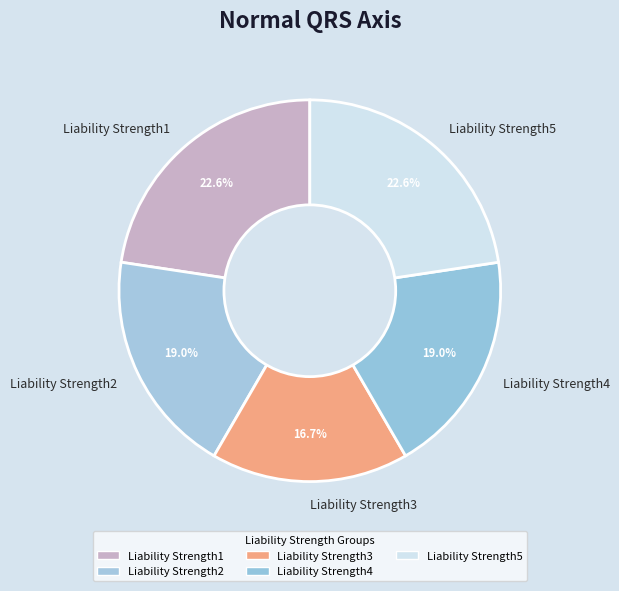

True or false: Liability Strength4 accounts for 32% of the total.

False